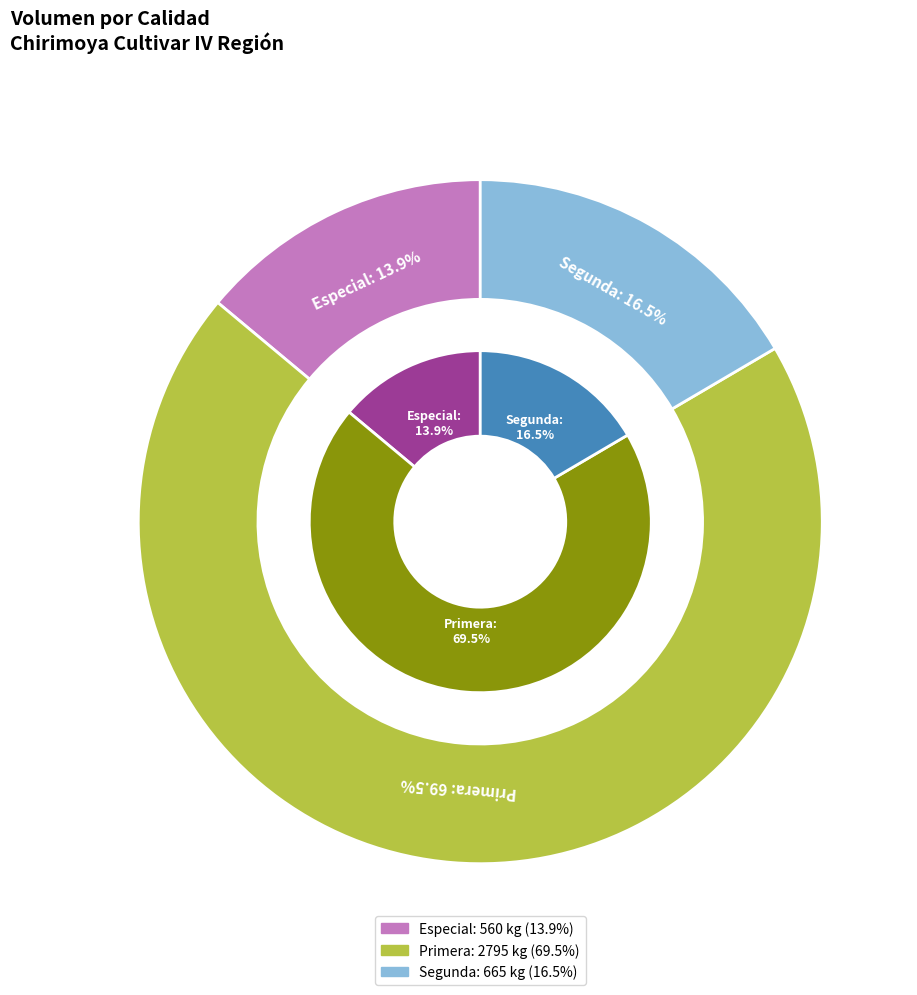

Does 4 represent more than half of the total?

No